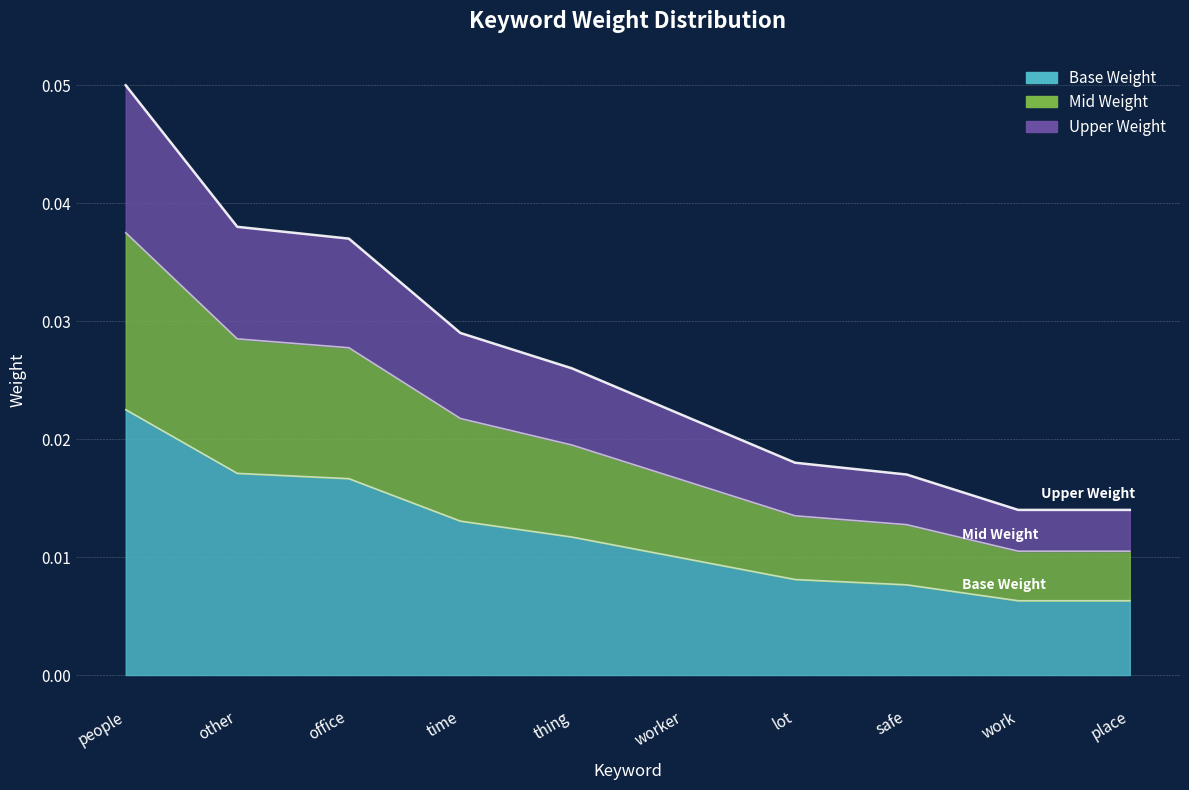

At which label is the value closest to 0?

work